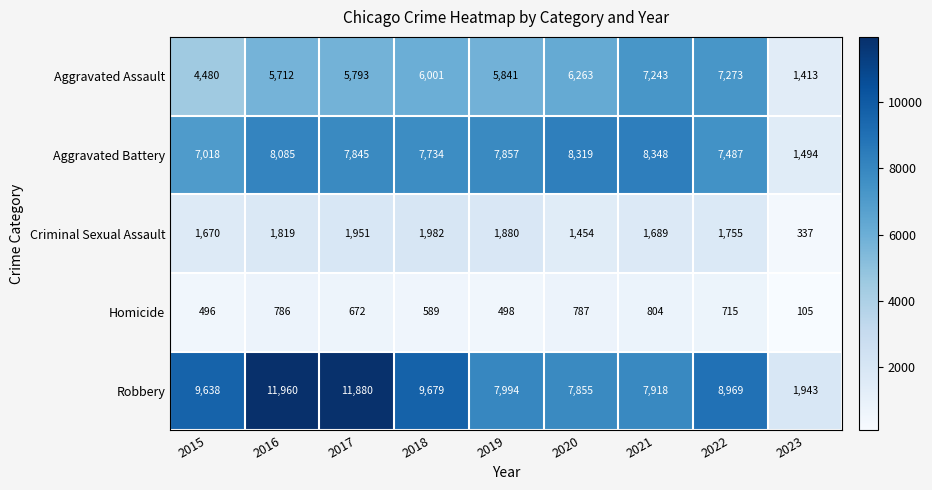

Rank the series at 2019 from lowest to highest value.

Homicide, Criminal Sexual Assault, Aggravated Assault, Aggravated Battery, Robbery